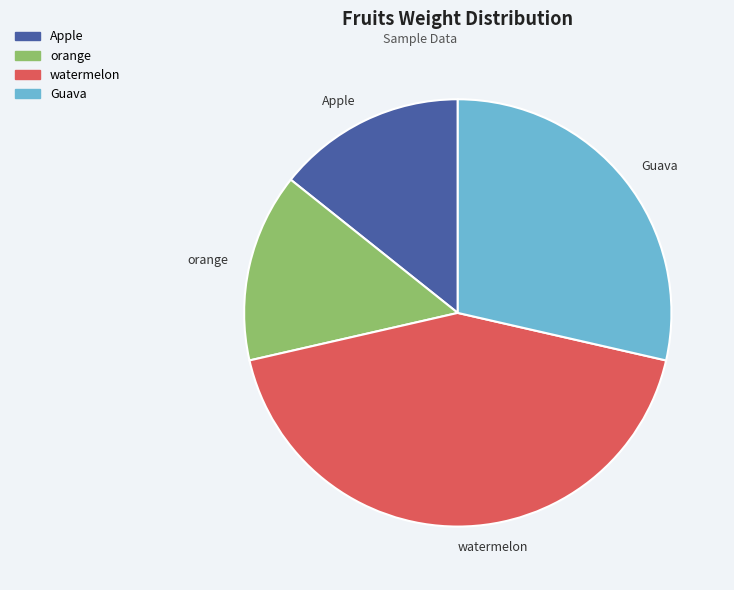

Which slice is the largest?

watermelon